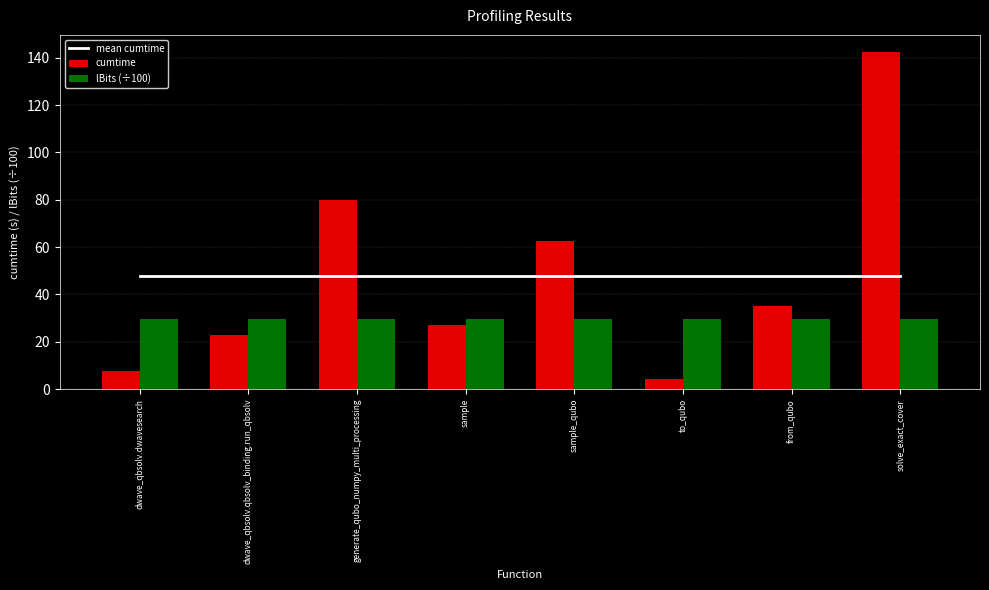

At which category does the chart reach its minimum across all series?

to_qubo